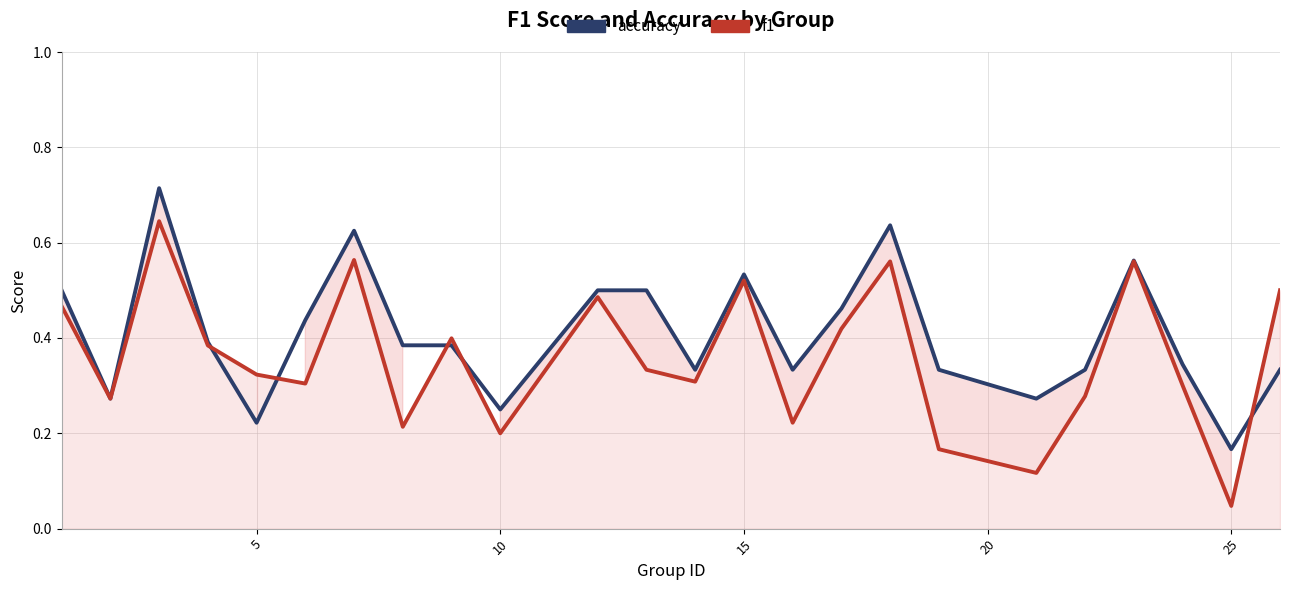

In f1, how many points are lower than both neighbors (excluding endpoints)?

8